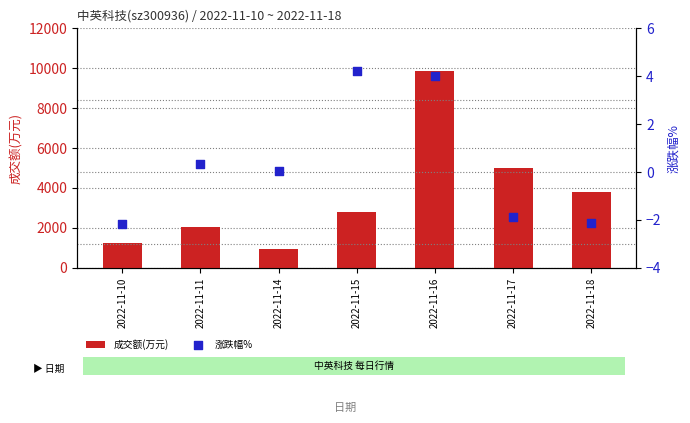

At which category is the sum across all series the highest?

2022-11-16